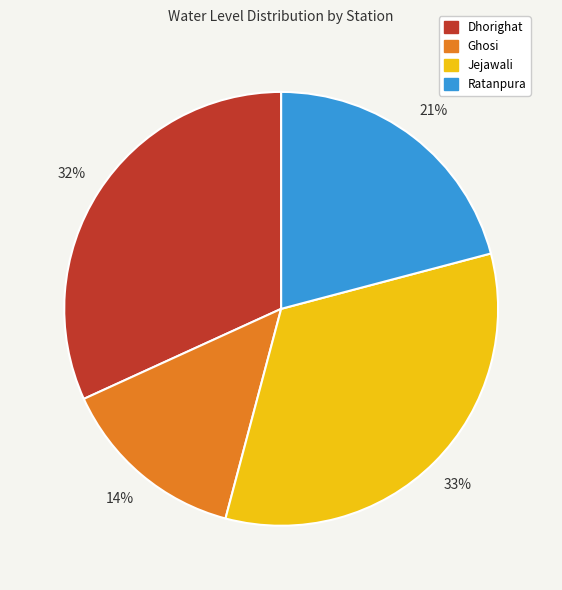

What is the ratio of the value at Dhorighat to the value at Ghosi?

2.3